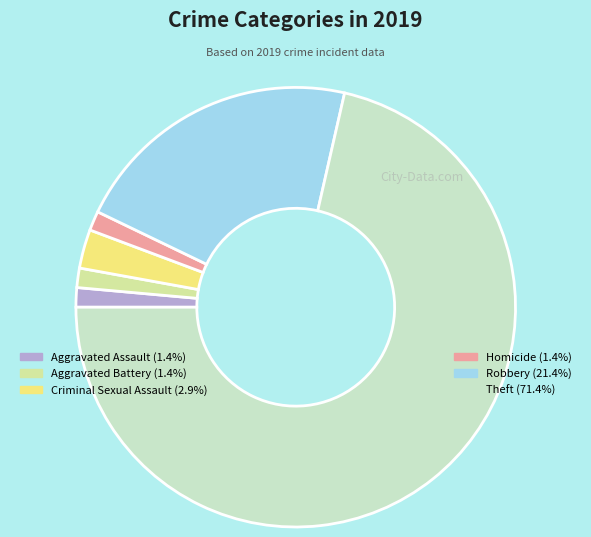

Is there a majority slice in this chart?

Yes